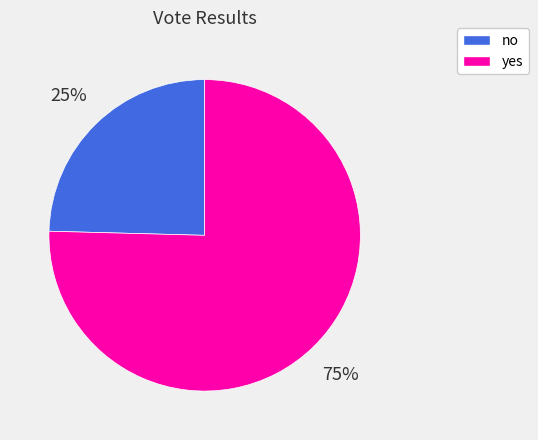

Does yes represent more than half of the total?

Yes